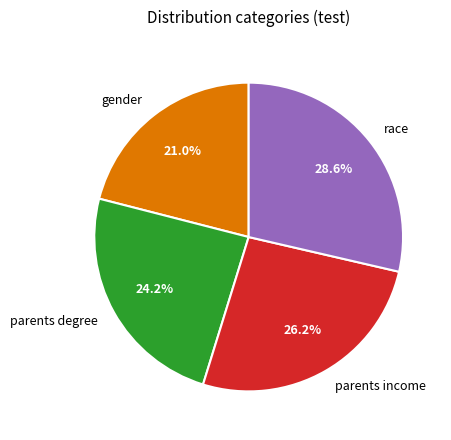

Which slice is the smallest?

gender